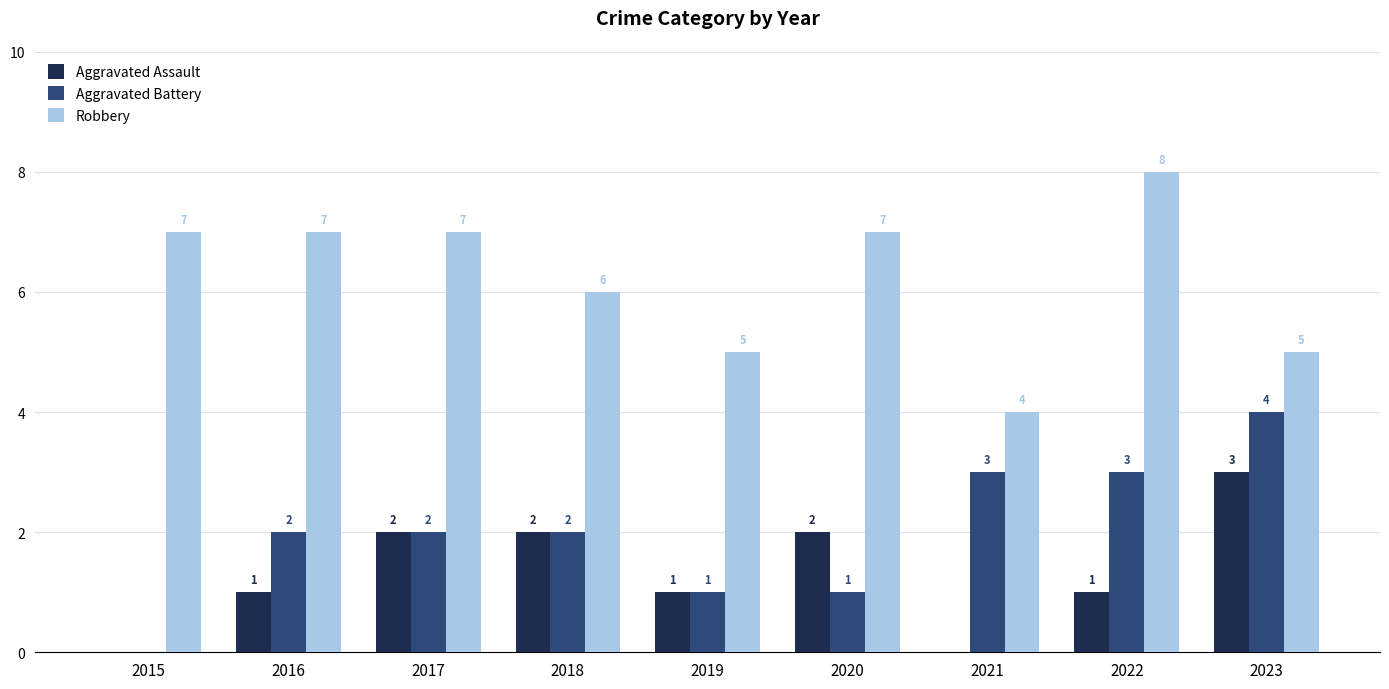

How many groups of bars are there?

9